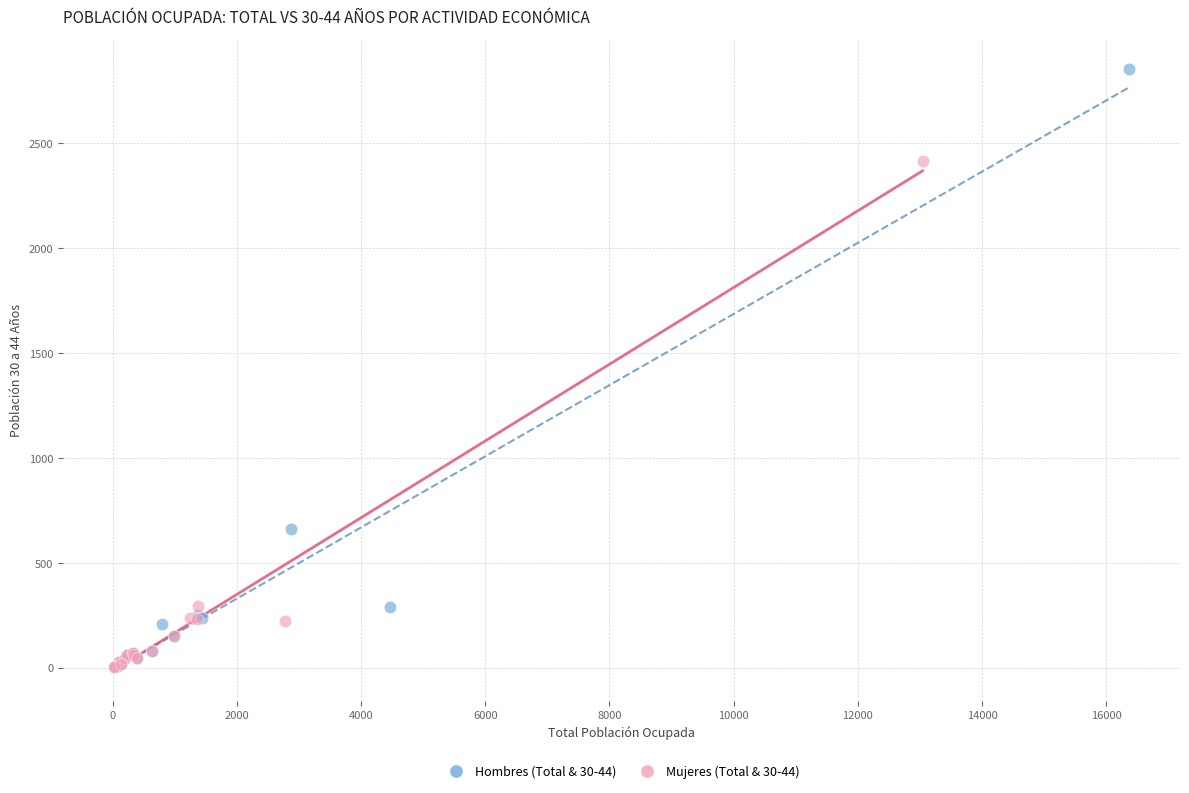

Which series contains the highest Y value?

Hombres (Total & 30-44)